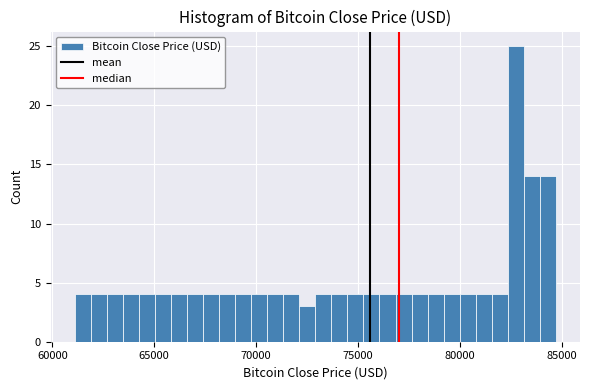

Read against the x-axis, roughly where is the centre of the tallest bar?

82500